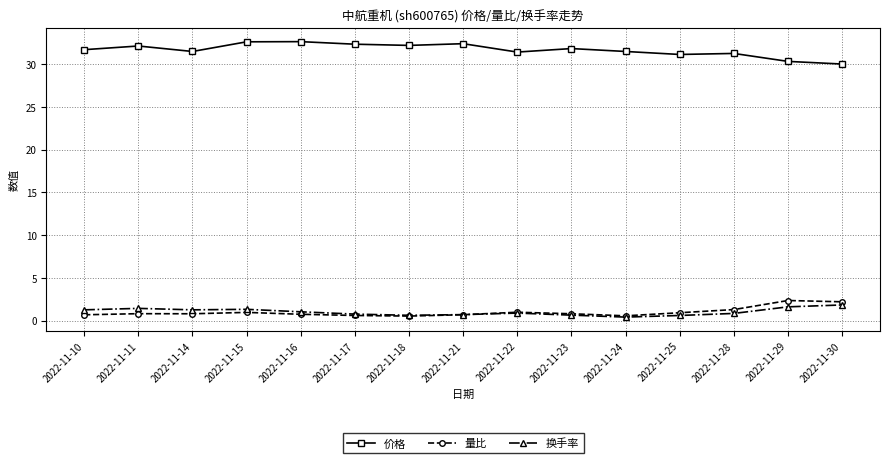

What is the value of the 量比 point at the 15th from the left?

2.2